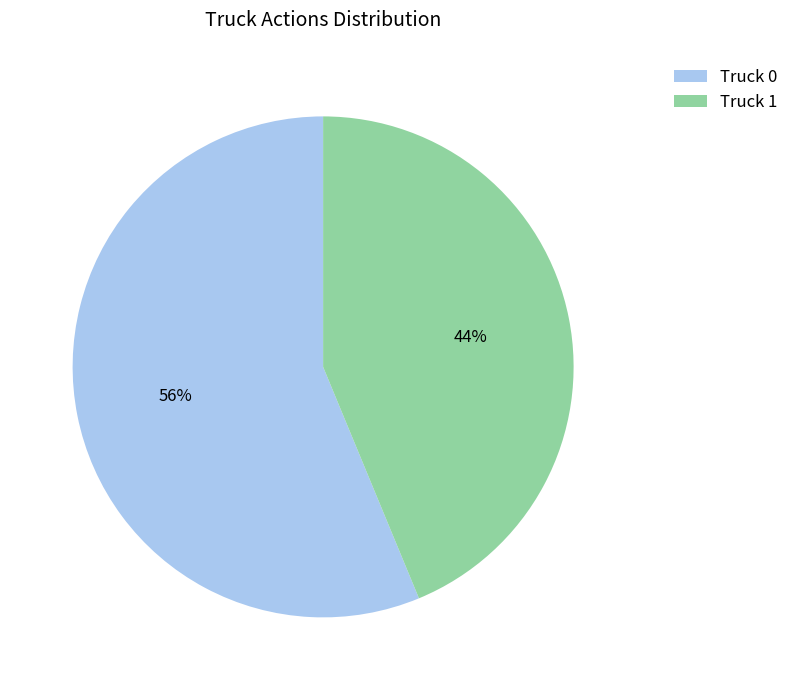

Rank the categories by value from highest to lowest.

Truck 0, Truck 1